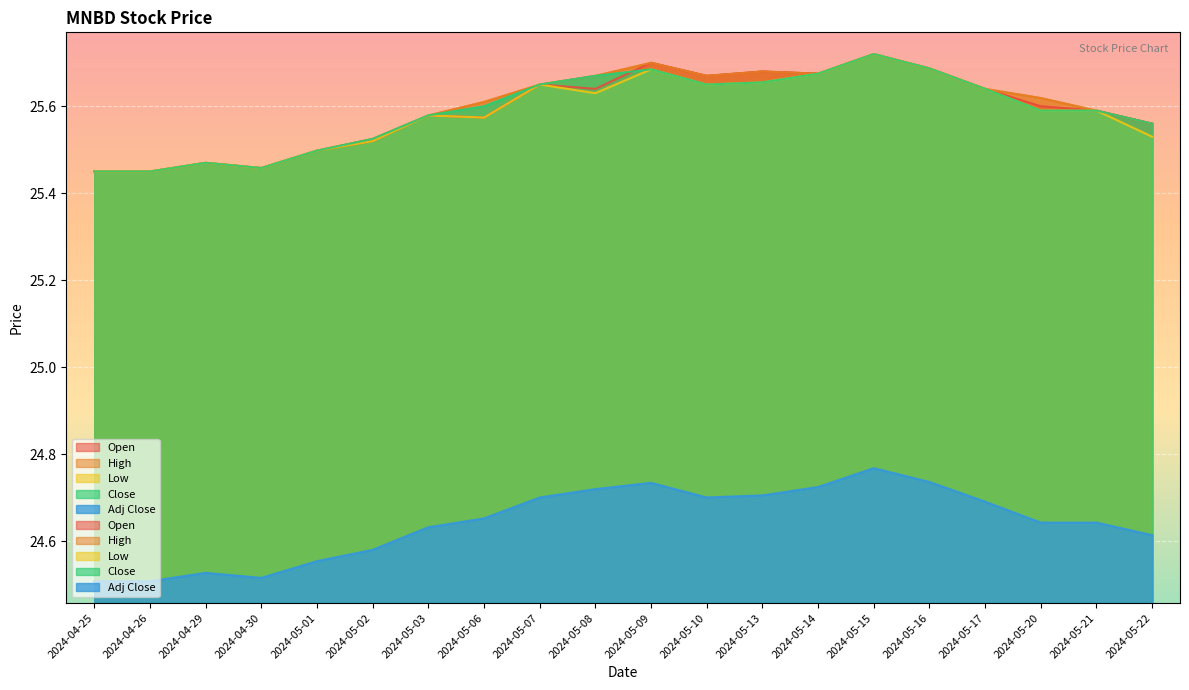

At how many categories does at least one series exceed 24?

20